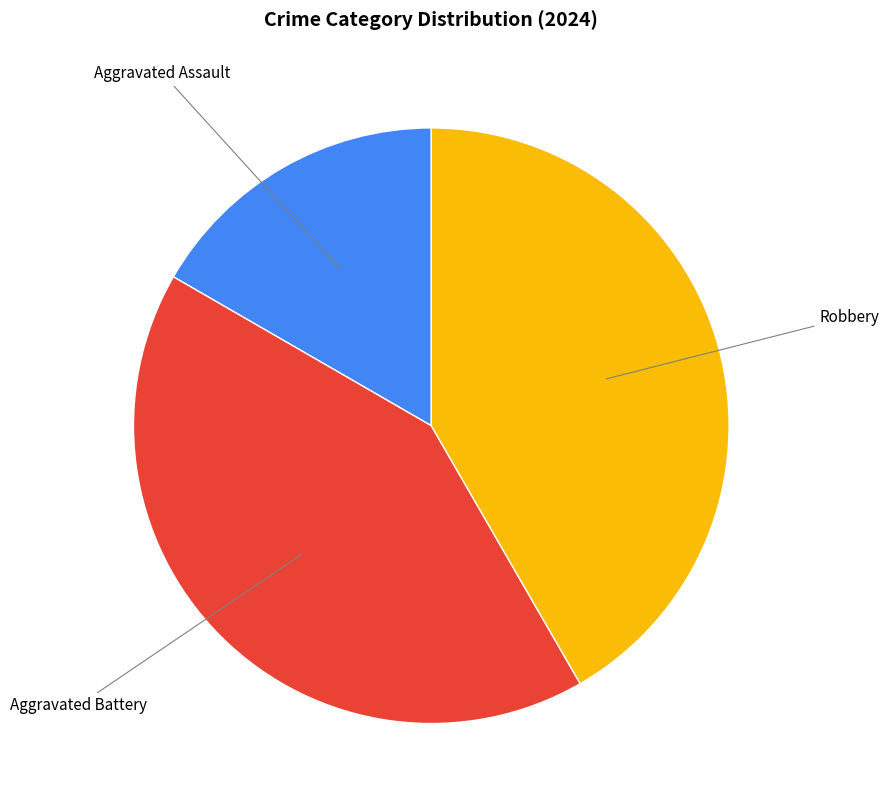

Does any single category account for the majority?

No